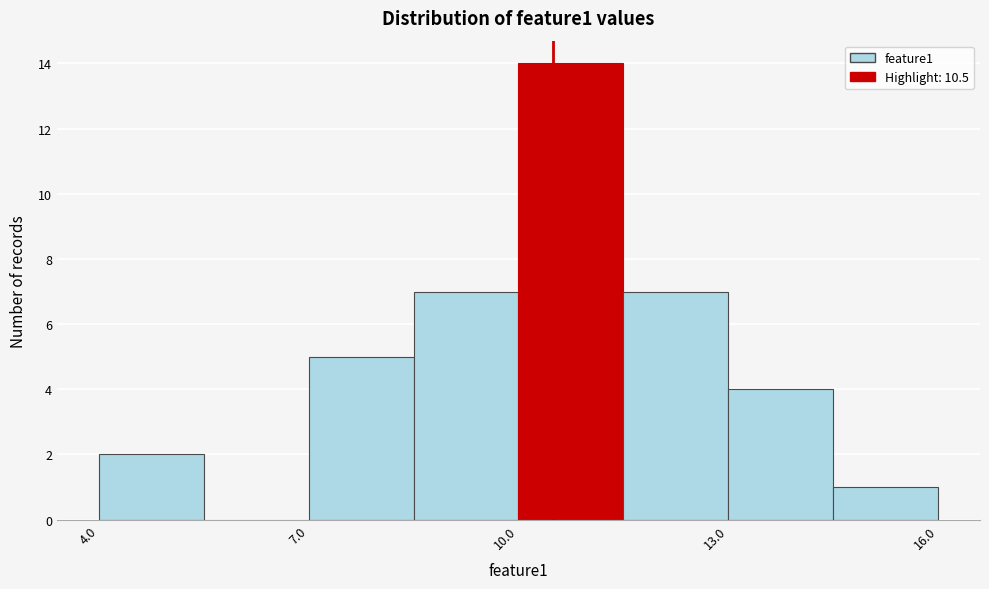

Around what value on the x-axis is the tallest bar? Give the approximate position of its centre, as read against the axis.

11.0